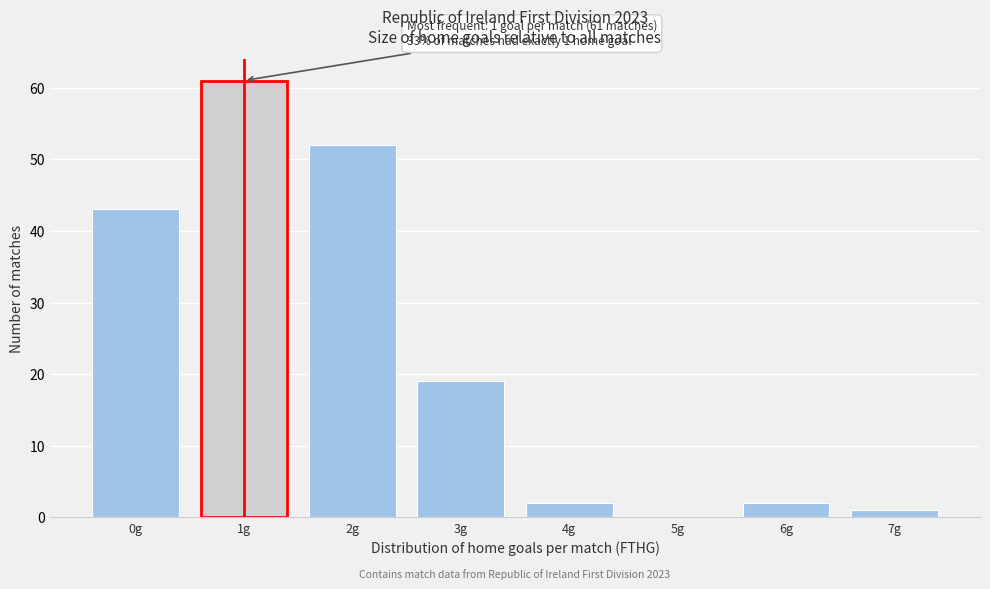

Reading right to left, transcribe all the data shown in this chart.

7g=1	6g=2	5g=0	4g=2	3g=19	2g=52	1g=61	0g=43